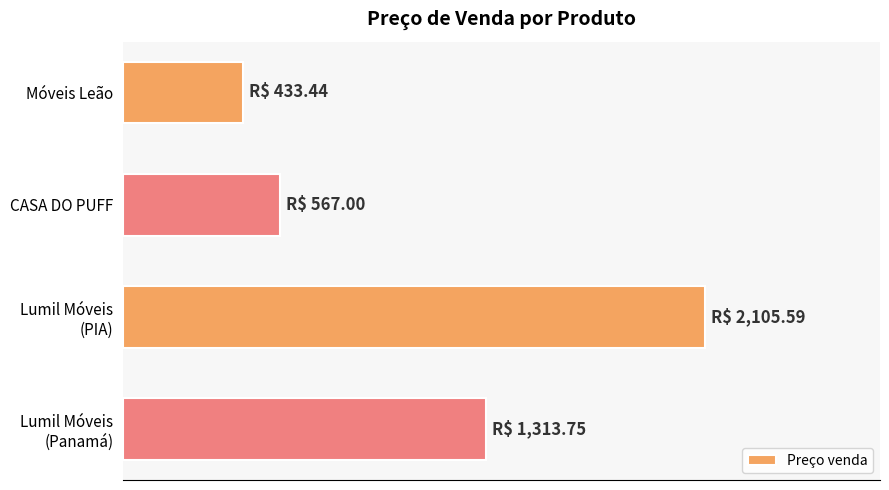

Does the chart contain any negative values?

No